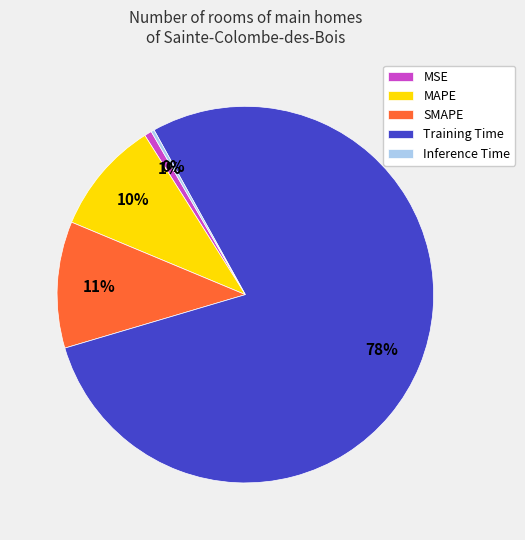

To the nearest percent, what is the difference between the largest and smallest slice percentages?

78%